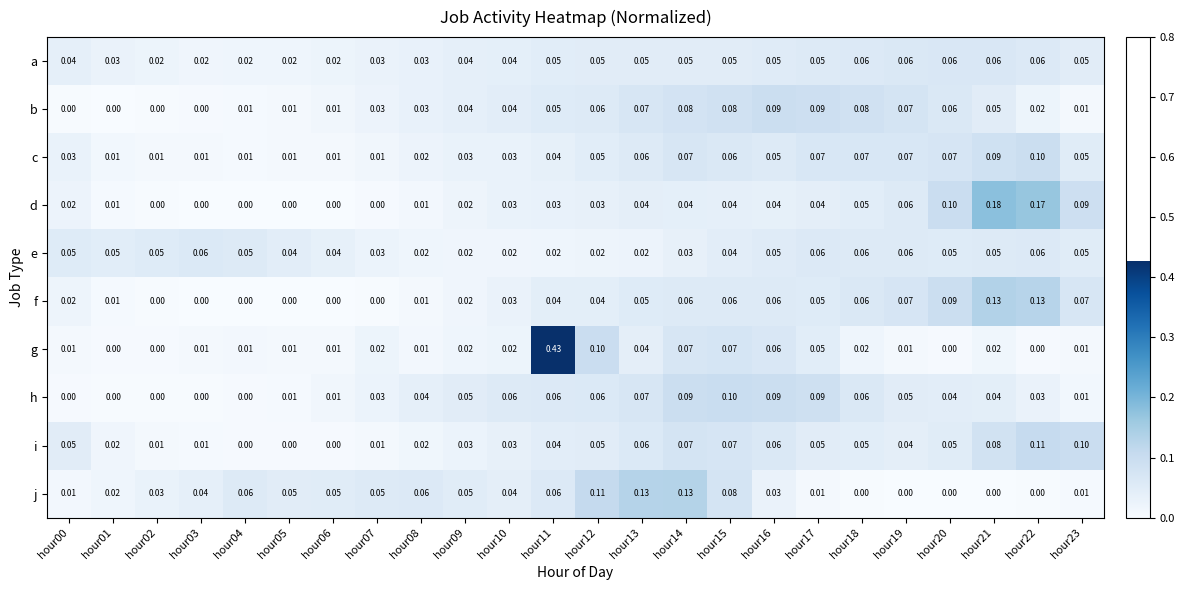

How many series are shown in this chart?

10